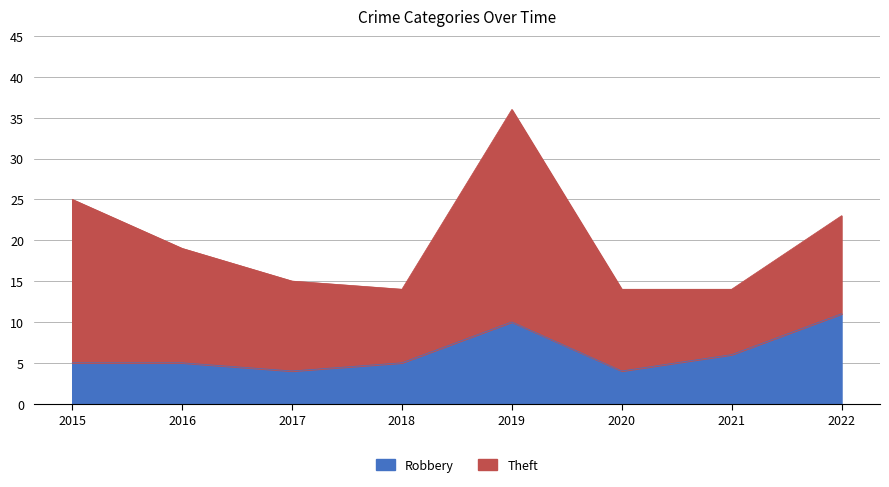

What is the total value across all series at 2016?

19